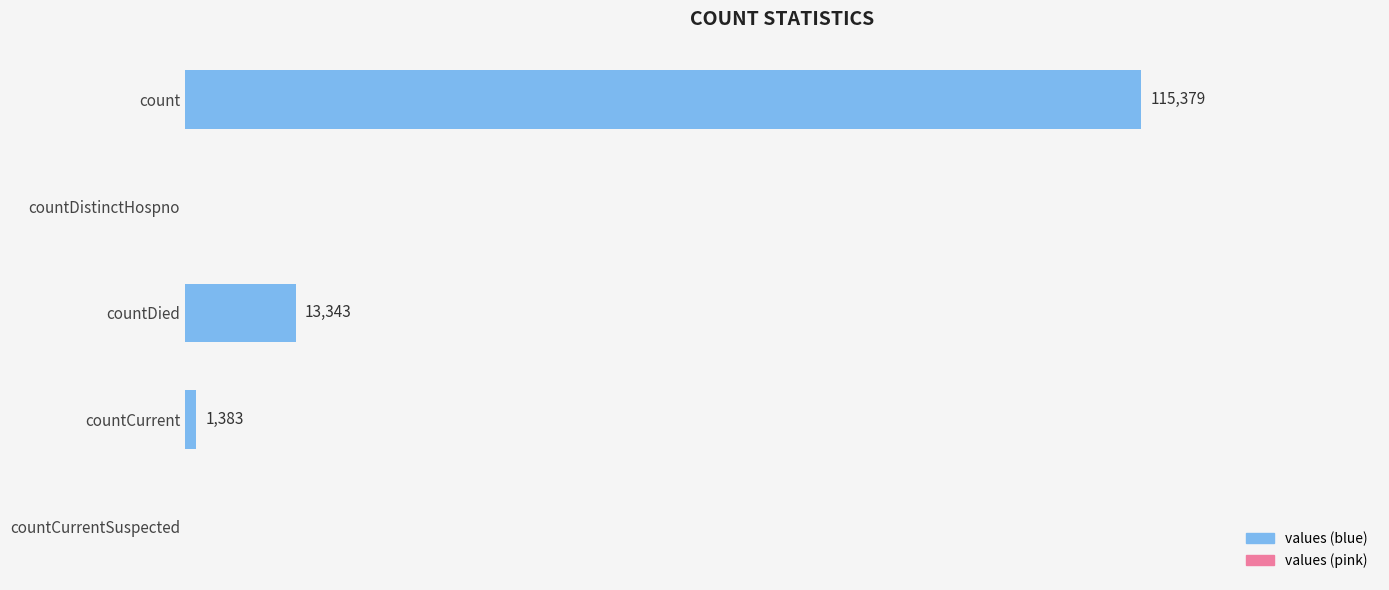

Are the bars grouped side by side (vs. stacked)?

No